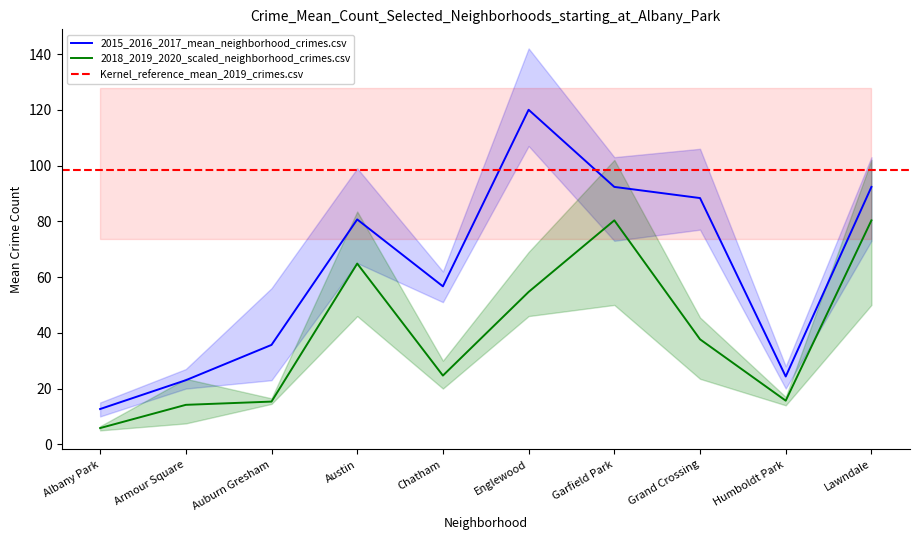

True or false: 2018_2019_2020_scaled_neighborhood_crimes.csv and 2015_2016_2017_mean_neighborhood_crimes.csv cross at least once.

False